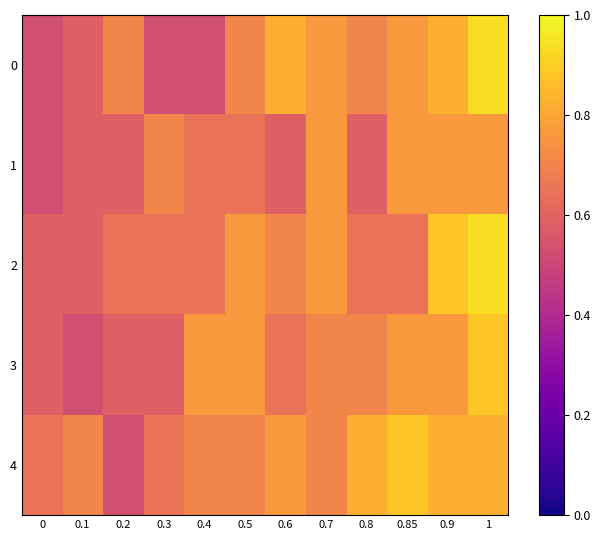

What is the difference between the highest and lowest values at 1?

0.2